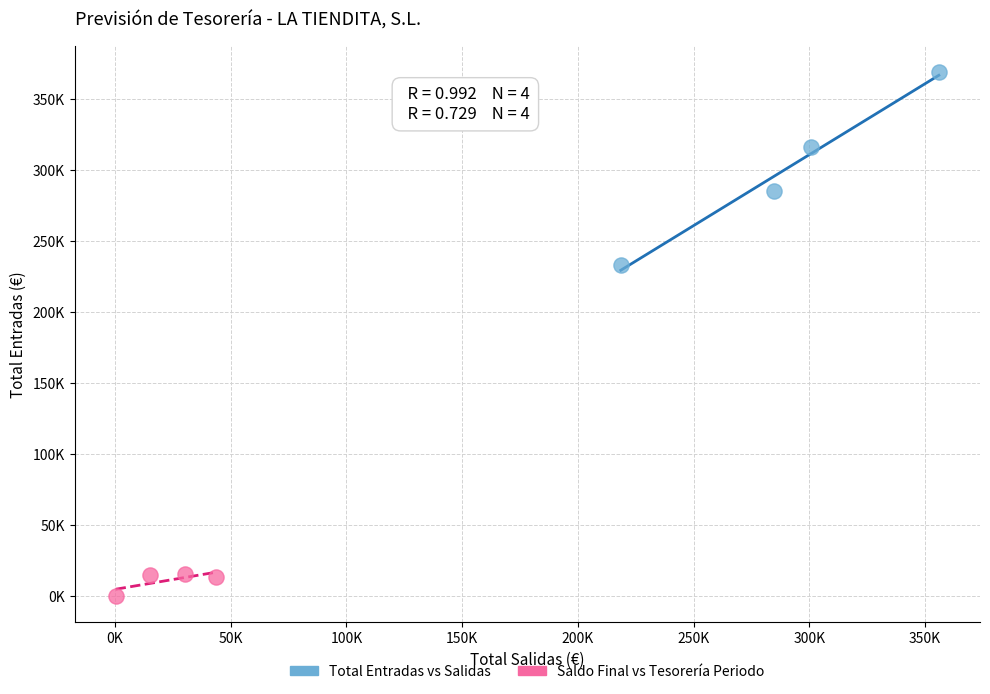

Which series reaches the minimum Y coordinate?

Saldo Final vs Tesorería Periodo